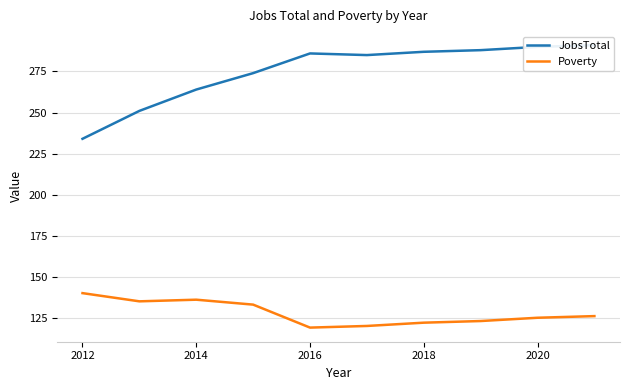

What is the lowest value of the Poverty series?

119